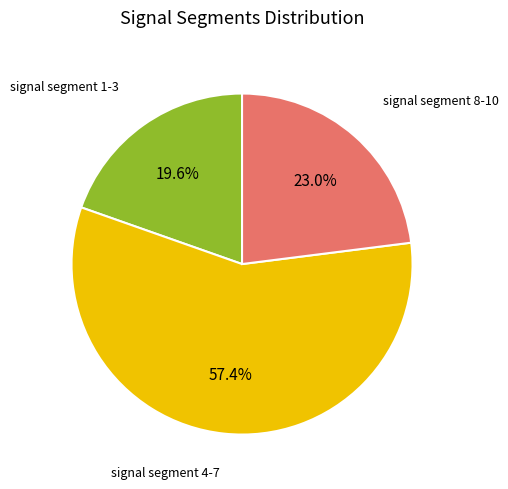

Does any single category account for the majority?

Yes